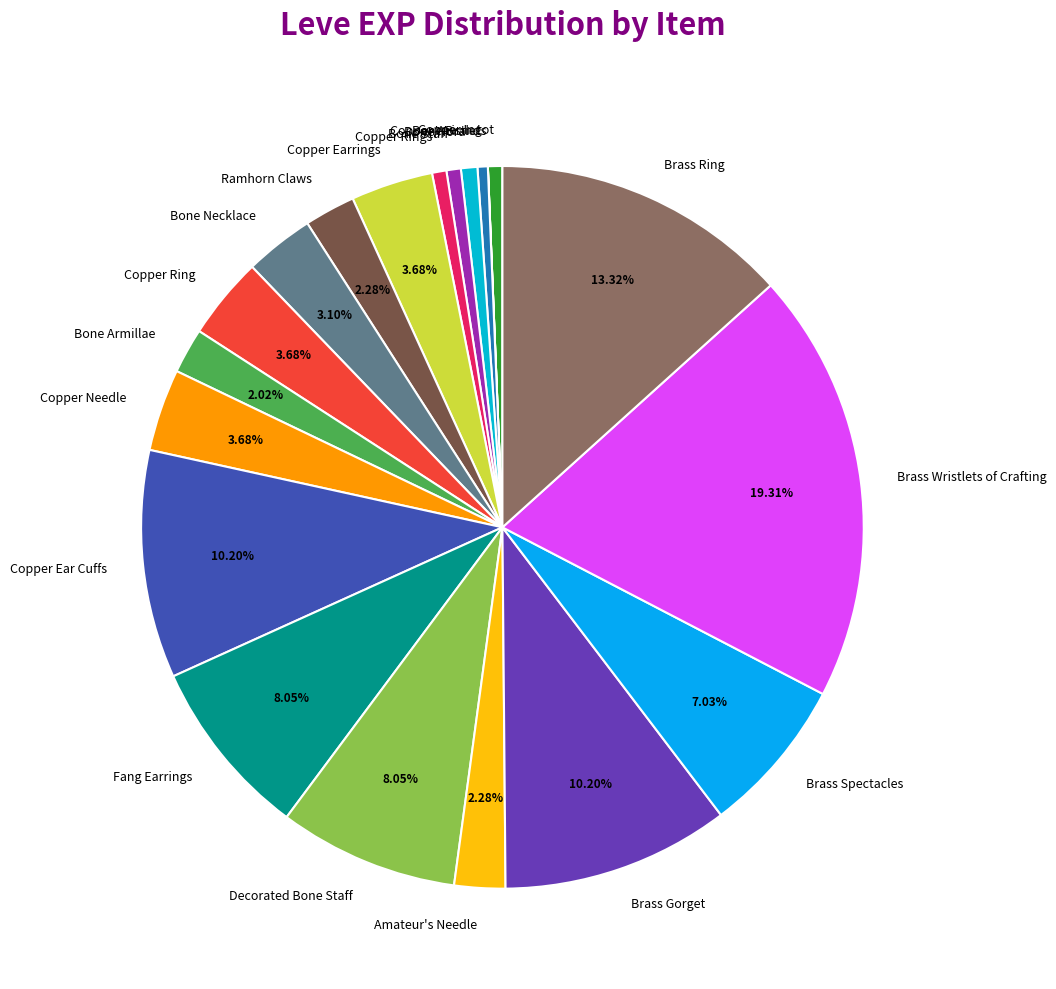

Does Copper Ingot account for over 50% of the chart?

No